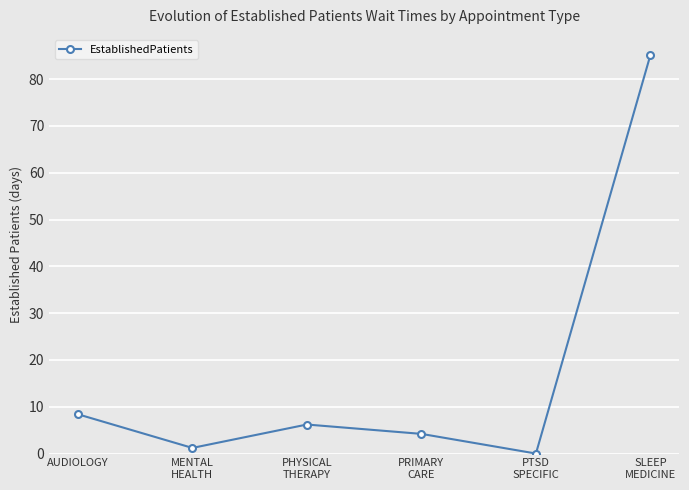

Reading left to right, list all the values displayed in this chart.

AUDIOLOGY=8.4	MENTAL
HEALTH=1.2	PHYSICAL
THERAPY=6.2	PRIMARY
CARE=4.2	PTSD
SPECIFIC=0.0	SLEEP
MEDICINE=85.2